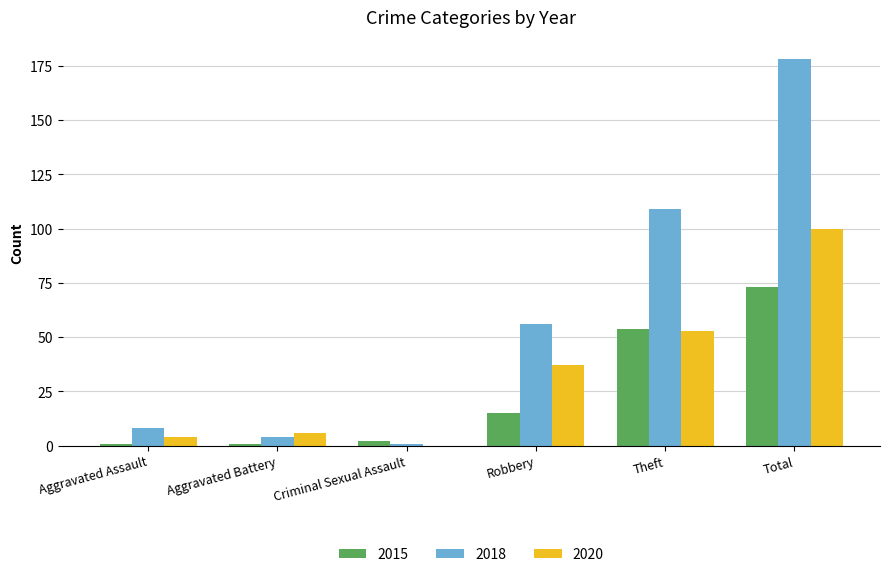

Is the value of 2018 at Aggravated Assault greater than the value of 2020 at Total?

No